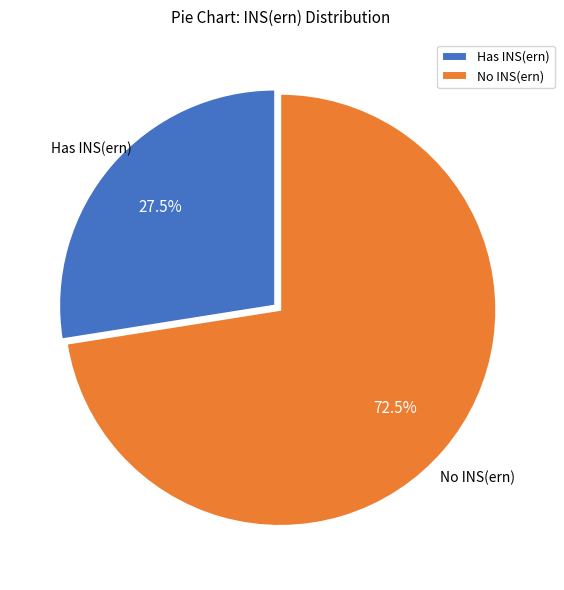

To the nearest percent, what is the difference between the largest and smallest slice percentages?

45%